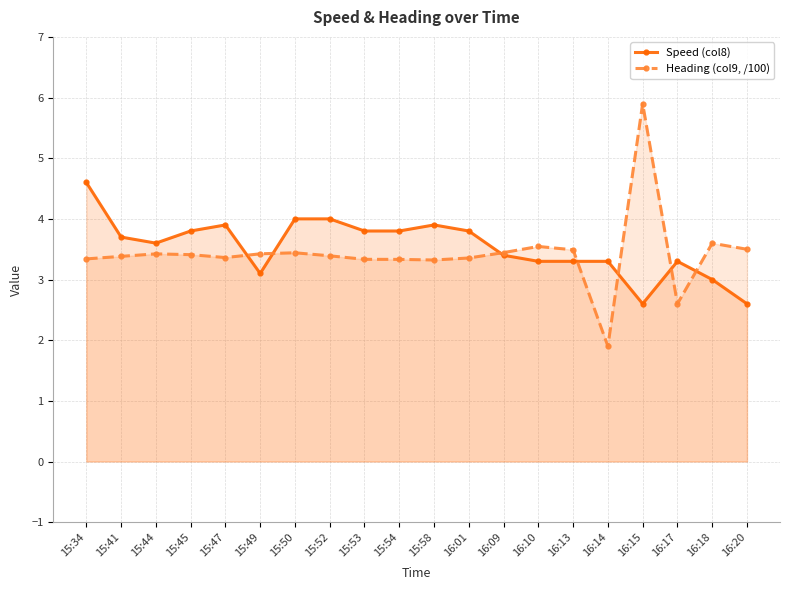

Read the Heading (col9, /100) value at 15:58.

3.3